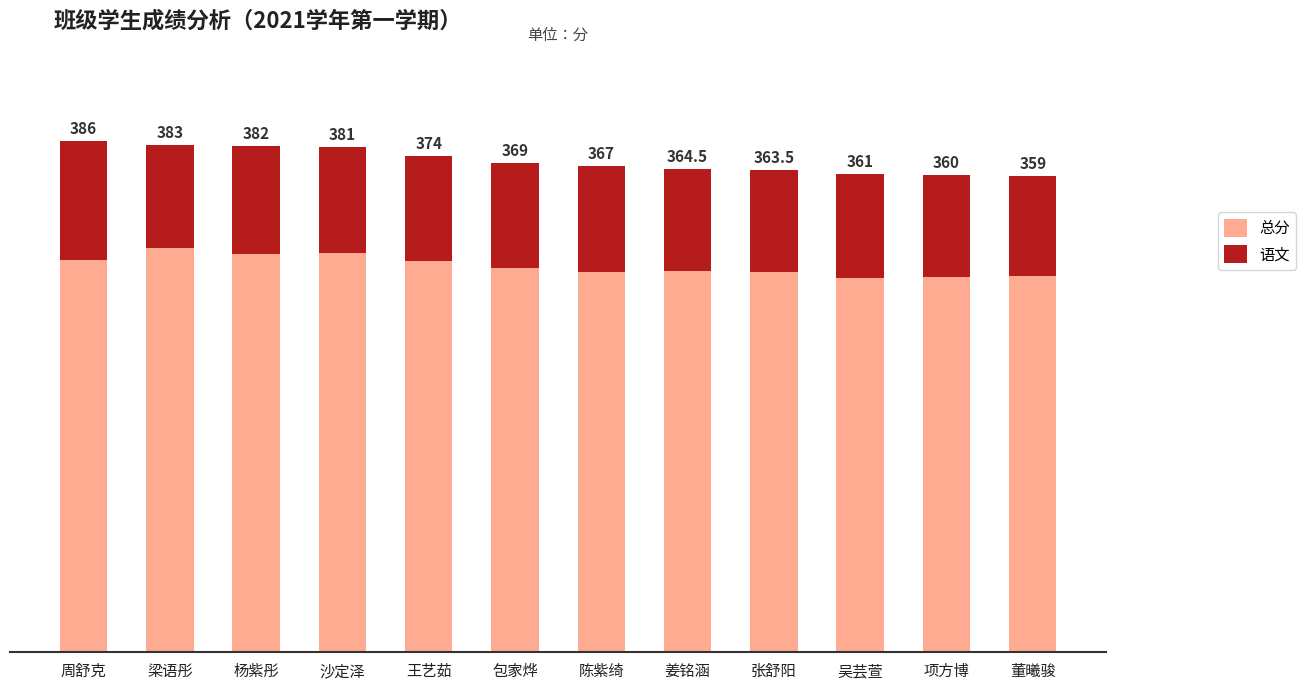

What is the label of the 8th bar from the right?

王艺茹